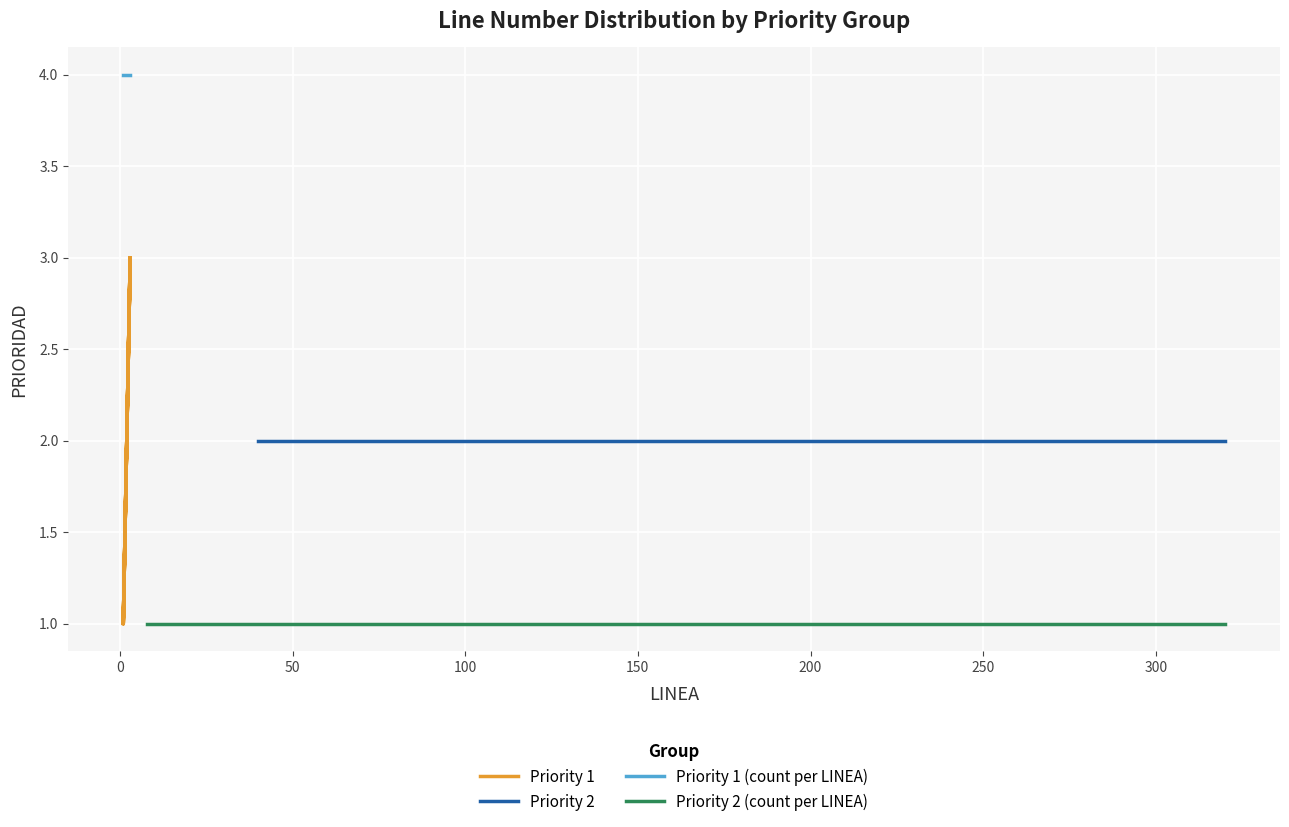

True or false: there are more than 2 points higher than both neighbors.

True